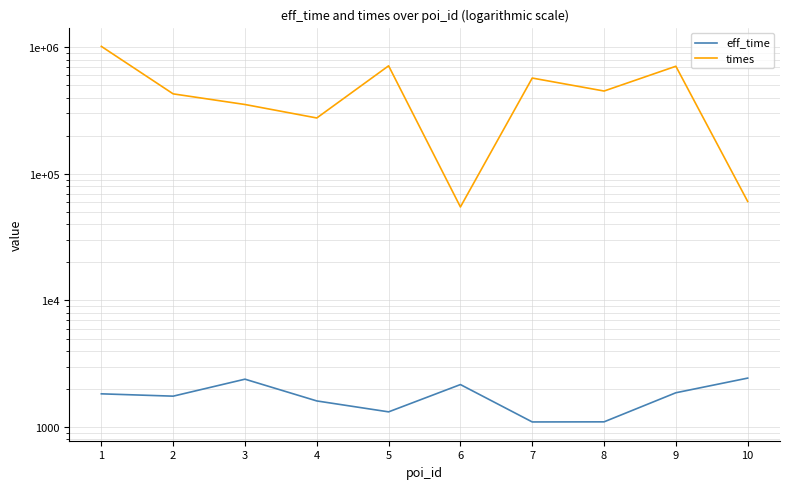

True or false: eff_time and times cross at least once.

False